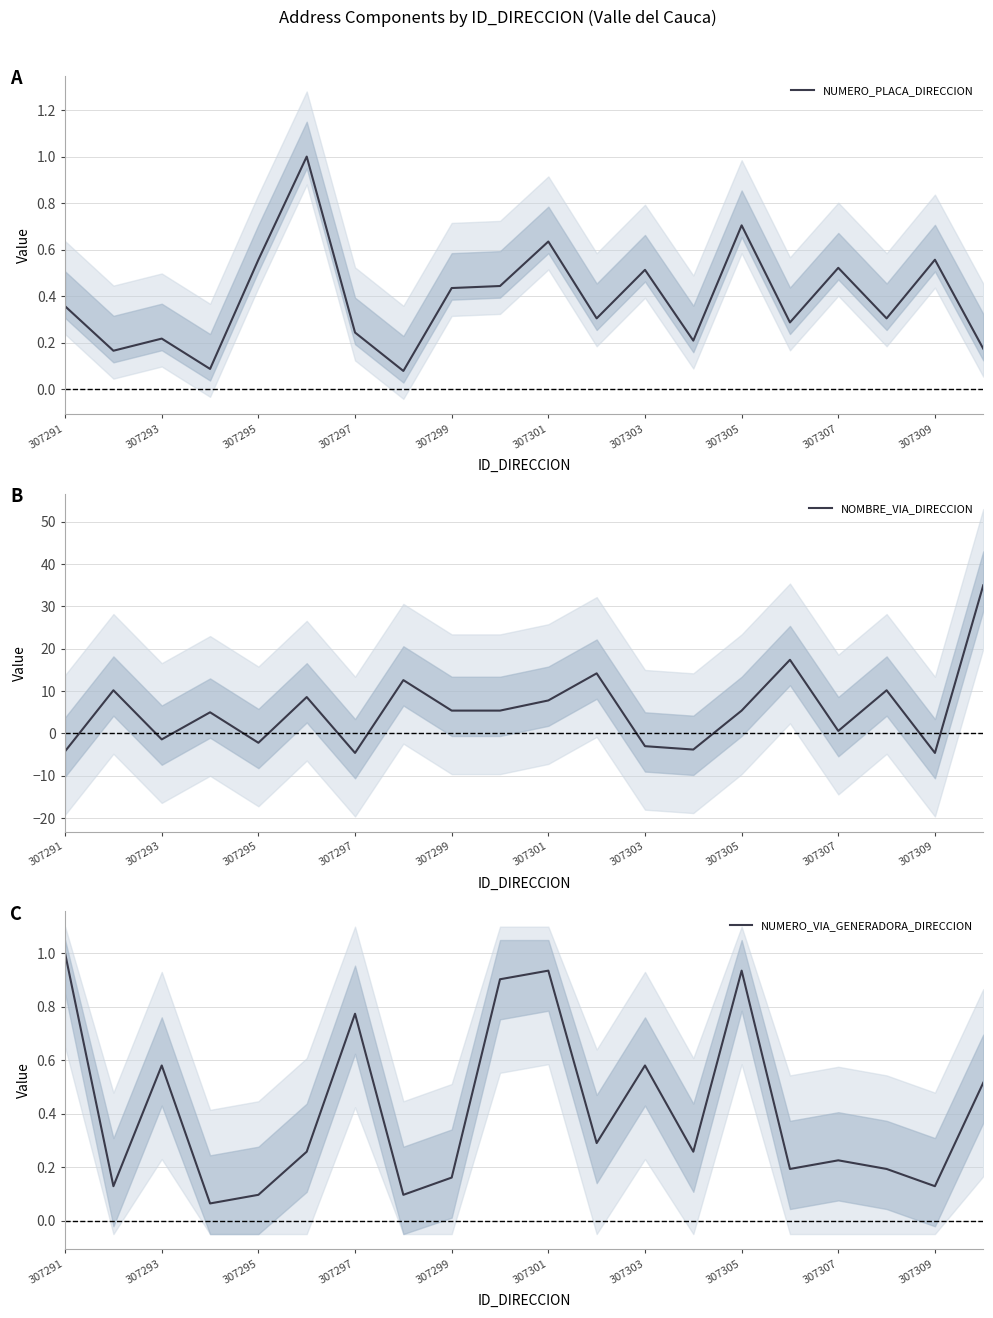

What is the highest value of the NUMERO_PLACA_DIRECCION series?

1.0